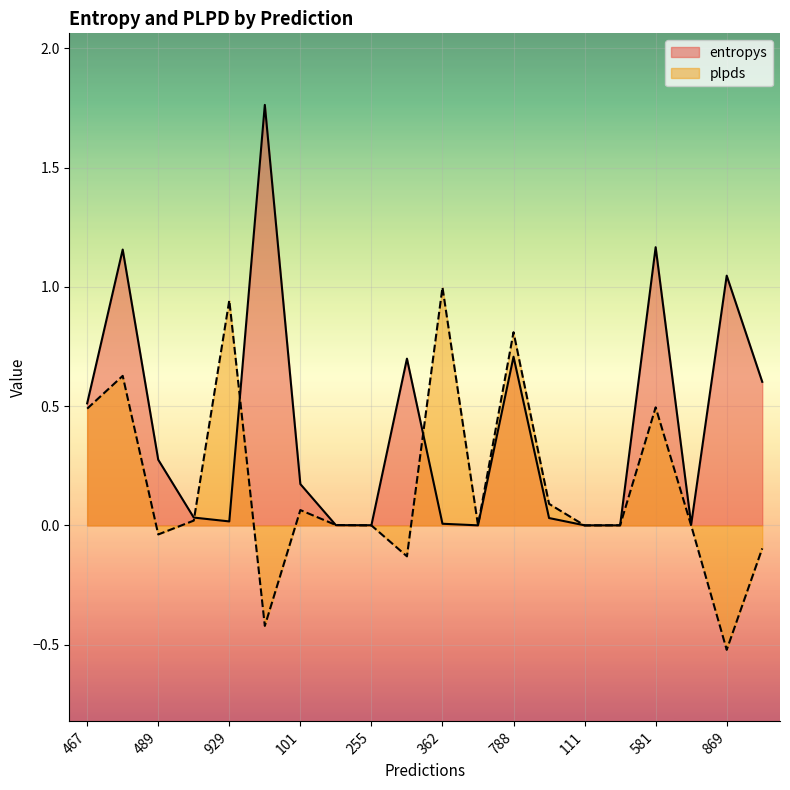

The value of plpds at 467 is 0.5. True or false?

True